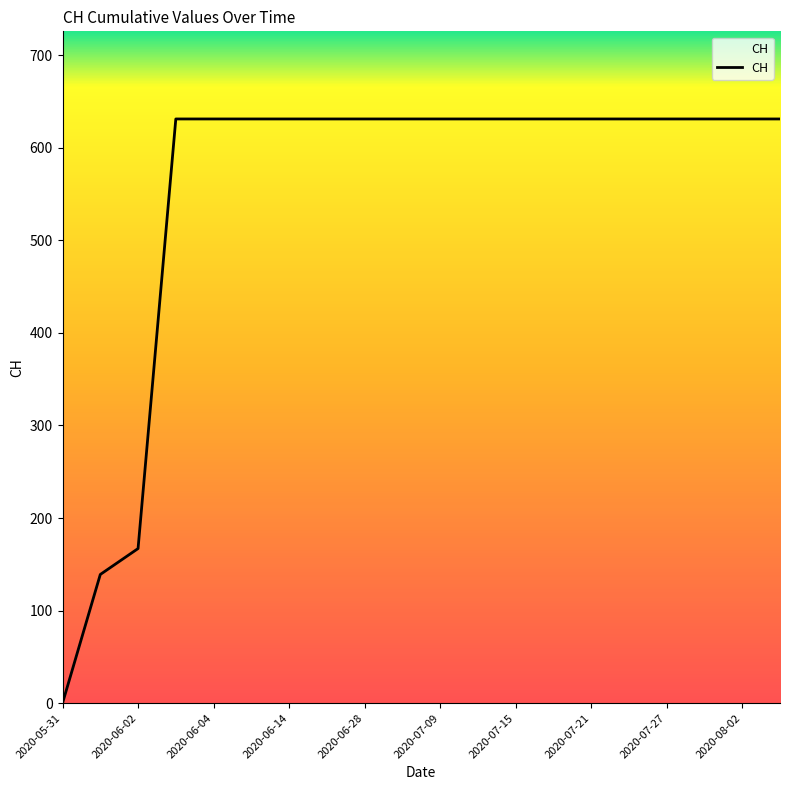

How many lines are shown in the chart?

1